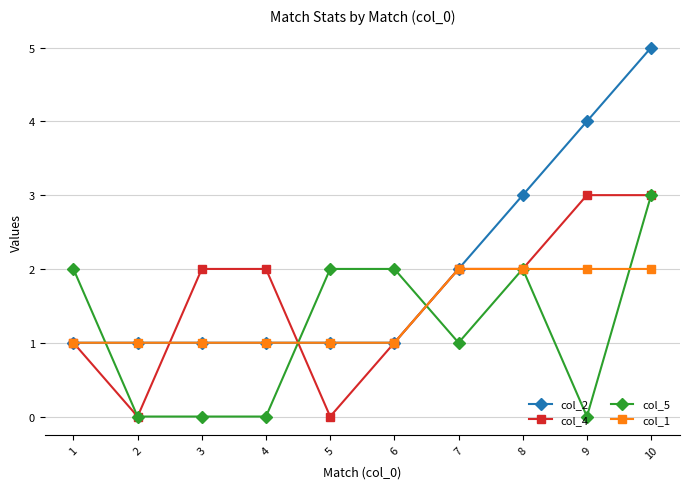

What is the difference between the highest and lowest values at 8?

1